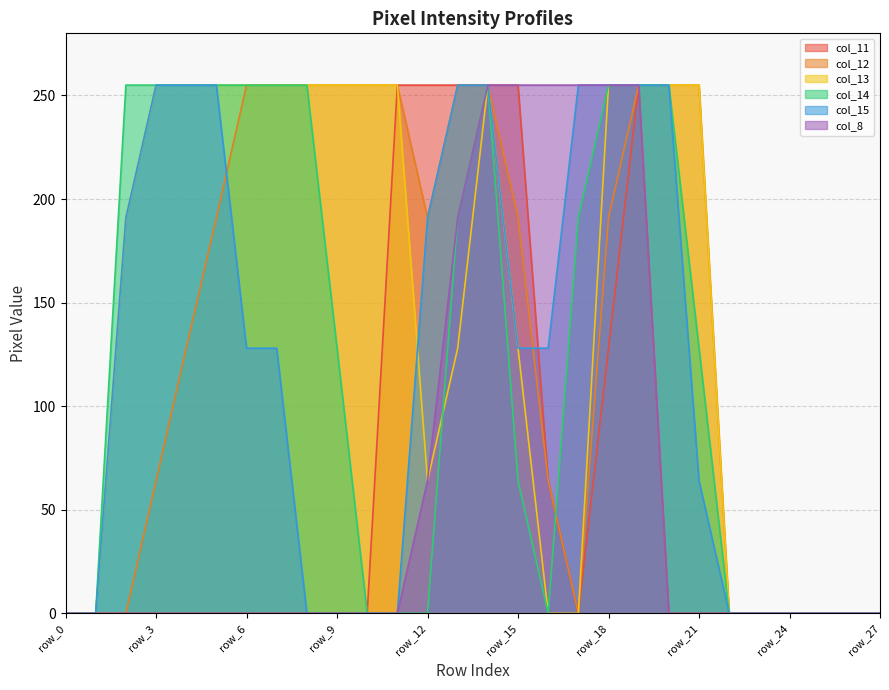

Reading left to right, list all the values displayed in this chart.

col_11: row_0=0	row_1=0	row_2=0	row_3=0	row_4=0	row_5=0	row_6=0	row_7=0	row_8=0	row_9=0	row_10=0	row_11=255	row_12=255	row_13=255	row_14=255	row_15=255	row_16=64	row_17=0	row_18=128	row_19=255	row_20=0	row_21=0	row_22=0	row_23=0	row_24=0	row_25=0	row_26=0	row_27=0
col_12: row_0=0	row_1=0	row_2=0	row_3=64	row_4=128	row_5=191	row_6=255	row_7=255	row_8=255	row_9=255	row_10=255	row_11=255	row_12=191	row_13=255	row_14=255	row_15=191	row_16=64	row_17=0	row_18=191	row_19=255	row_20=255	row_21=255	row_22=0	row_23=0	row_24=0	row_25=0	row_26=0	row_27=0
col_13: row_0=0	row_1=0	row_2=191	row_3=255	row_4=255	row_5=255	row_6=255	row_7=255	row_8=255	row_9=255	row_10=255	row_11=255	row_12=64	row_13=128	row_14=255	row_15=128	row_16=0	row_17=0	row_18=255	row_19=255	row_20=255	row_21=255	row_22=0	row_23=0	row_24=0	row_25=0	row_26=0	row_27=0
col_14: row_0=0	row_1=0	row_2=255	row_3=255	row_4=255	row_5=255	row_6=255	row_7=255	row_8=255	row_9=128	row_10=0	row_11=0	row_12=0	row_13=191	row_14=255	row_15=64	row_16=0	row_17=191	row_18=255	row_19=255	row_20=255	row_21=128	row_22=0	row_23=0	row_24=0	row_25=0	row_26=0	row_27=0
col_15: row_0=0	row_1=0	row_2=191	row_3=255	row_4=255	row_5=255	row_6=128	row_7=128	row_8=0	row_9=0	row_10=0	row_11=0	row_12=191	row_13=255	row_14=255	row_15=128	row_16=128	row_17=255	row_18=255	row_19=255	row_20=255	row_21=64	row_22=0	row_23=0	row_24=0	row_25=0	row_26=0	row_27=0
col_8: row_0=0	row_1=0	row_2=0	row_3=0	row_4=0	row_5=0	row_6=0	row_7=0	row_8=0	row_9=0	row_10=0	row_11=0	row_12=64	row_13=191	row_14=255	row_15=255	row_16=255	row_17=255	row_18=255	row_19=255	row_20=0	row_21=0	row_22=0	row_23=0	row_24=0	row_25=0	row_26=0	row_27=0